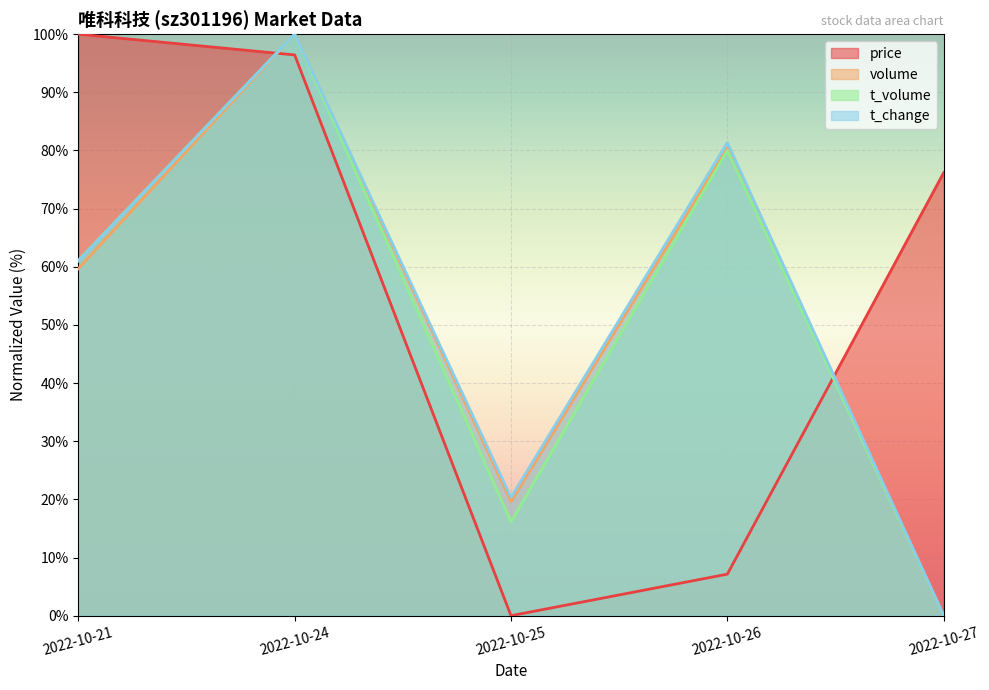

At which label does t_change first exceed 61?

2022-10-21